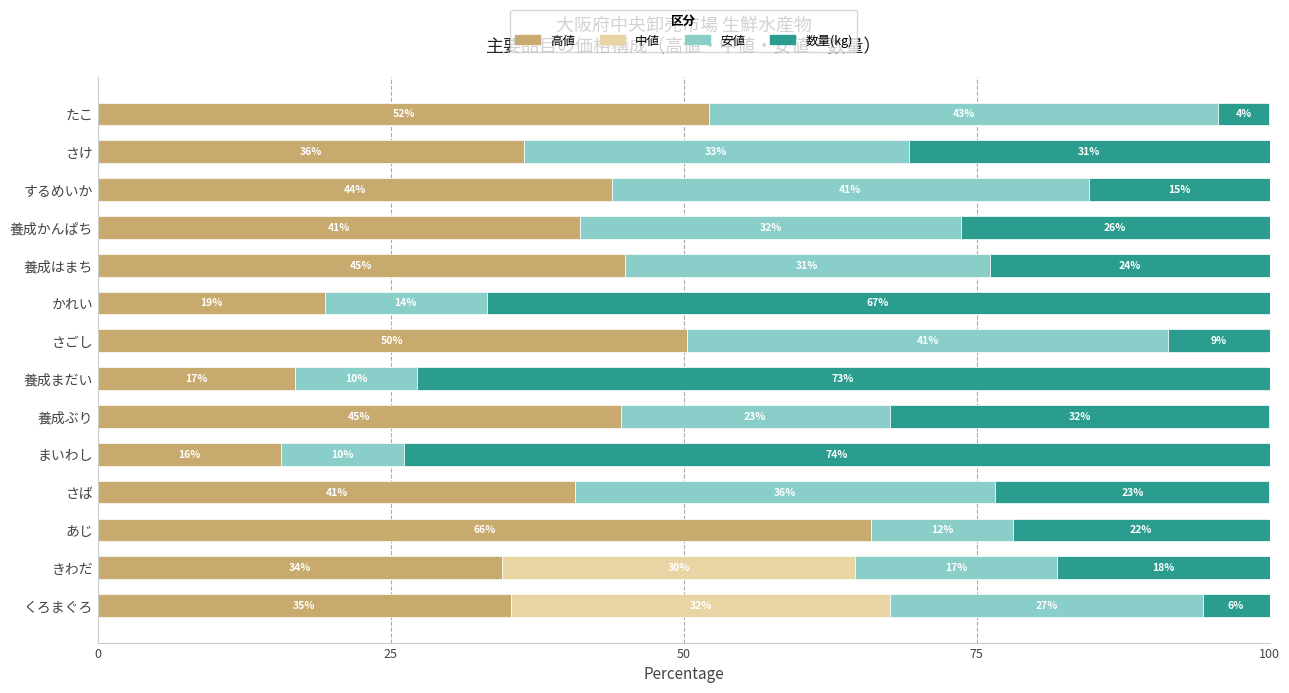

What are all the series names shown in the legend?

高値, 中値, 安値, 数量(kg)